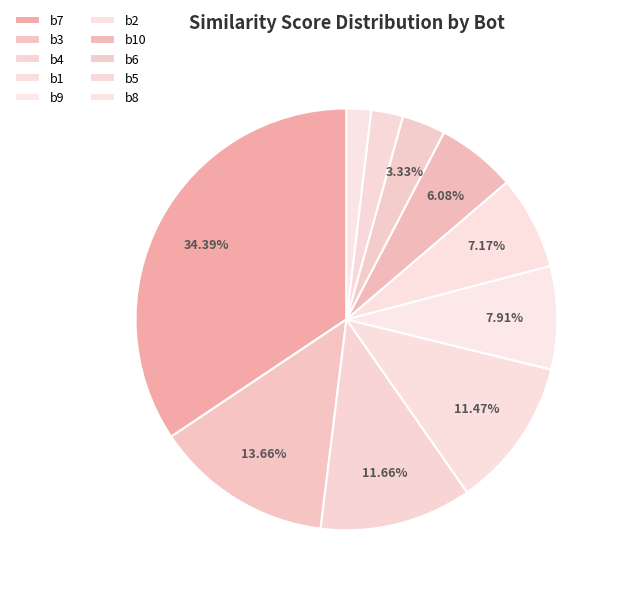

What percentage is the b7 slice, to the nearest percent?

34%